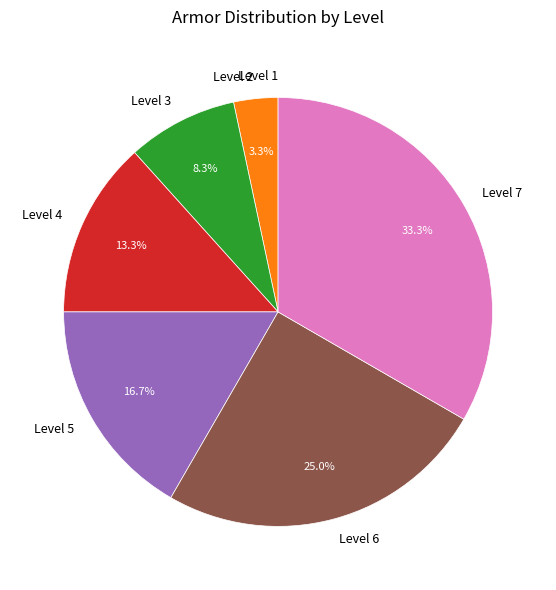

Is it true that Level 6 is 36% of the pie?

False